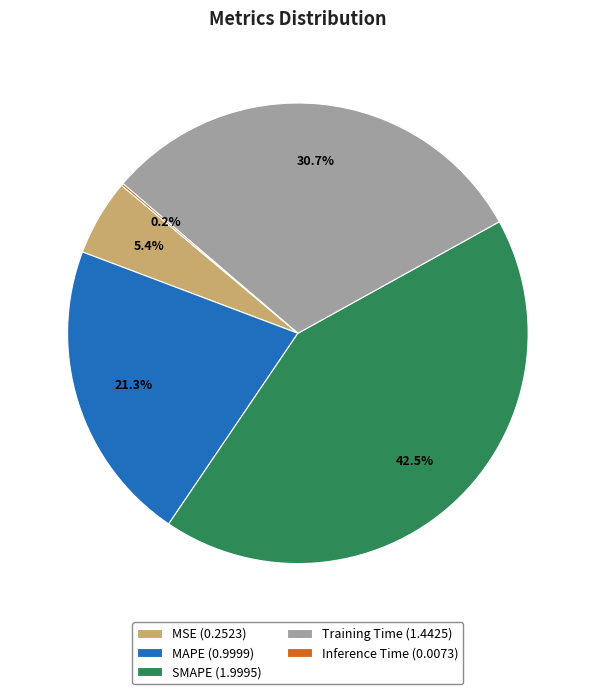

Which has a higher value, SMAPE or Training Time?

SMAPE